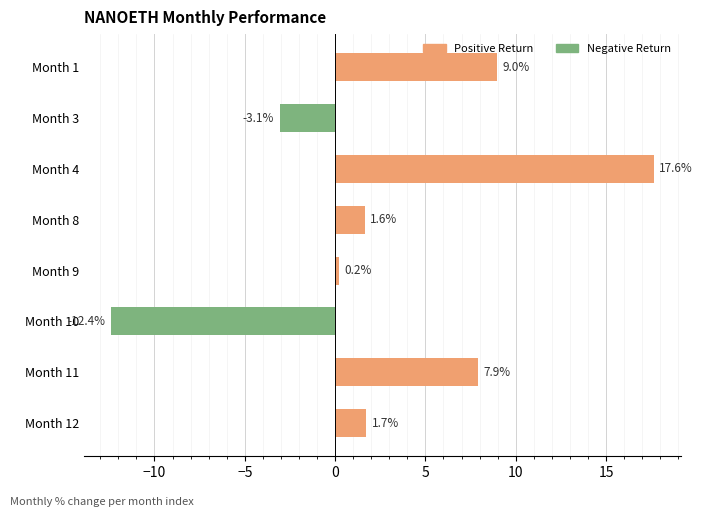

How many data points are above 1?

5